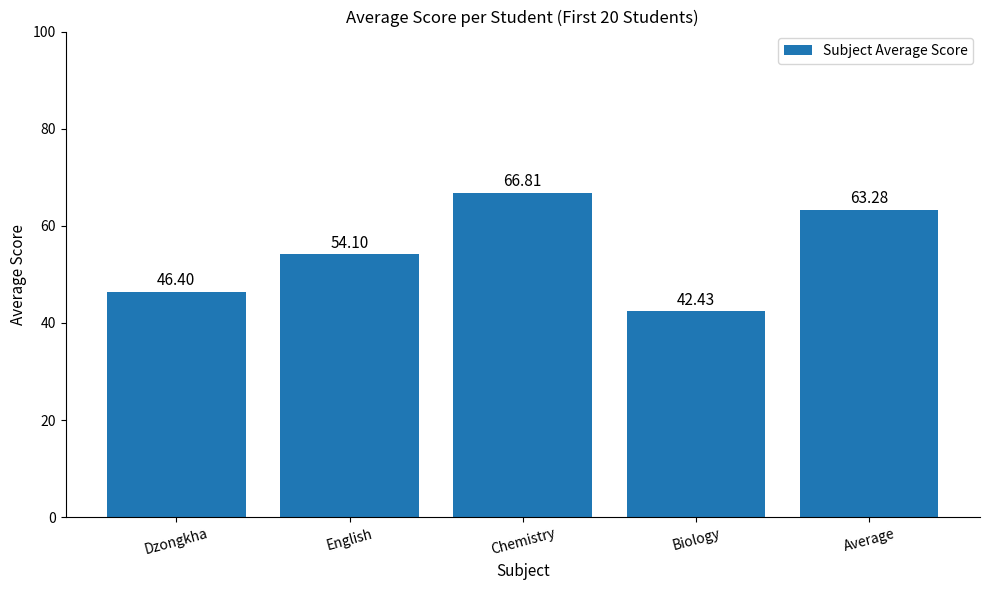

What is the label of the 5th bar from the right?

Dzongkha